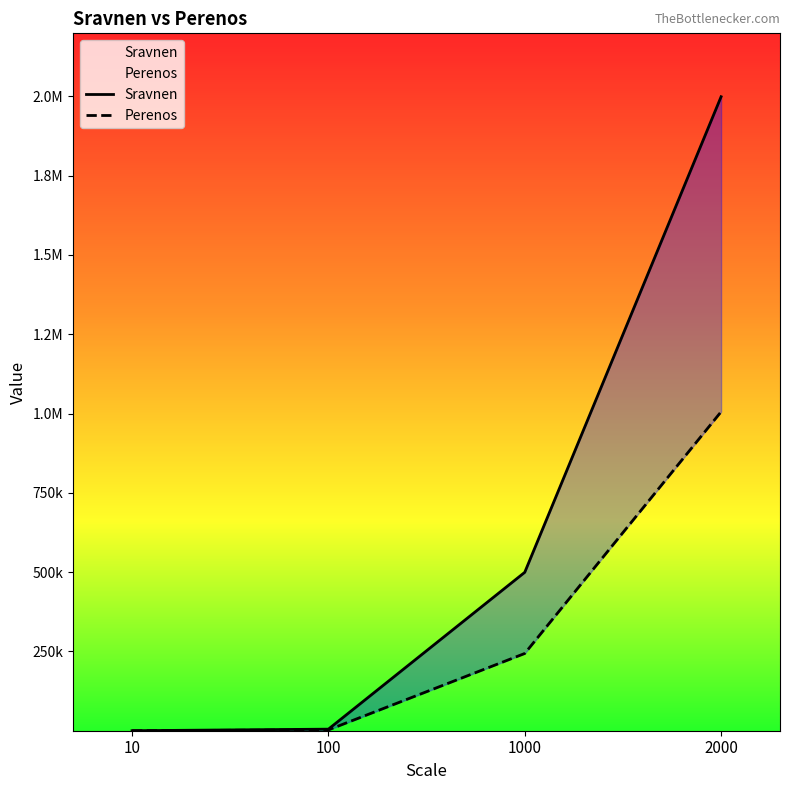

Rank the series at 100 from lowest to highest value.

Perenos, Sravnen